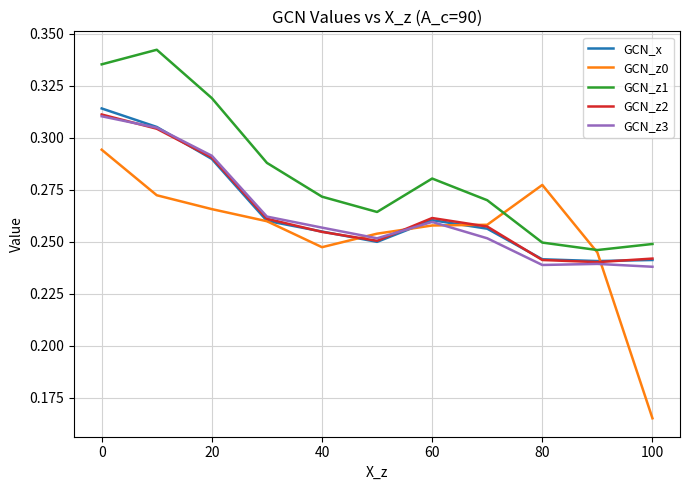

What is the sum of all GCN_z2 values?

2.9